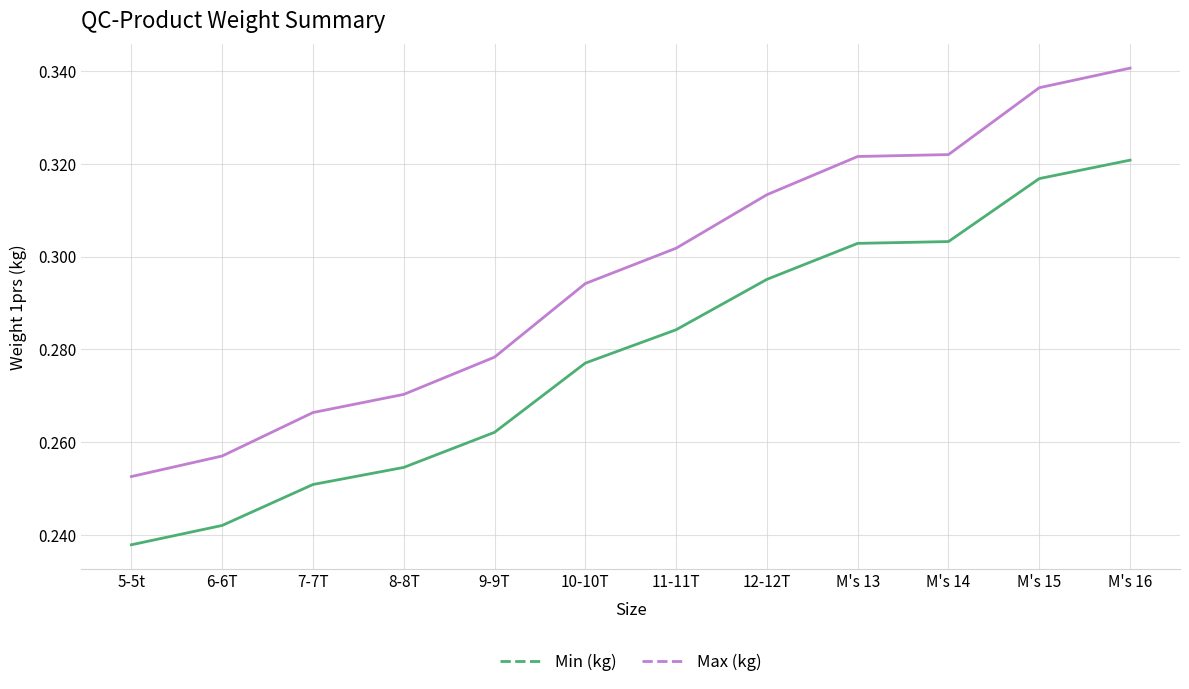

Rank the series by their average value, from highest to lowest.

Max (kg), Min (kg)